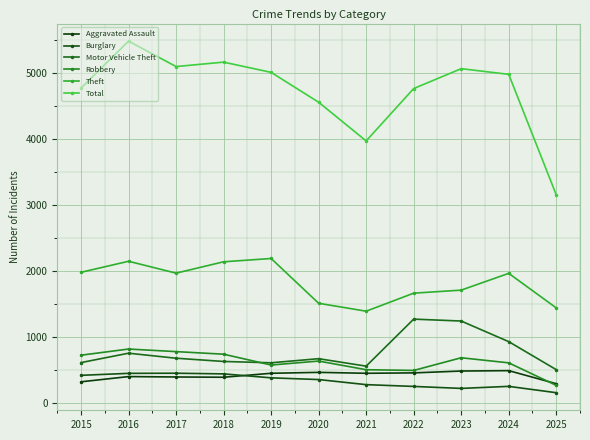

In Total, how many points are lower than both neighbors (excluding endpoints)?

2